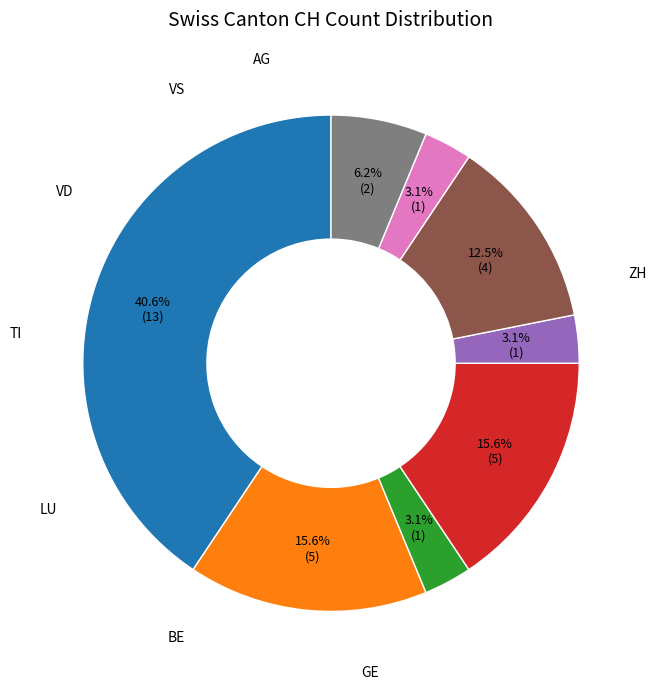

Is there any slice that represents more than half of the pie?

No